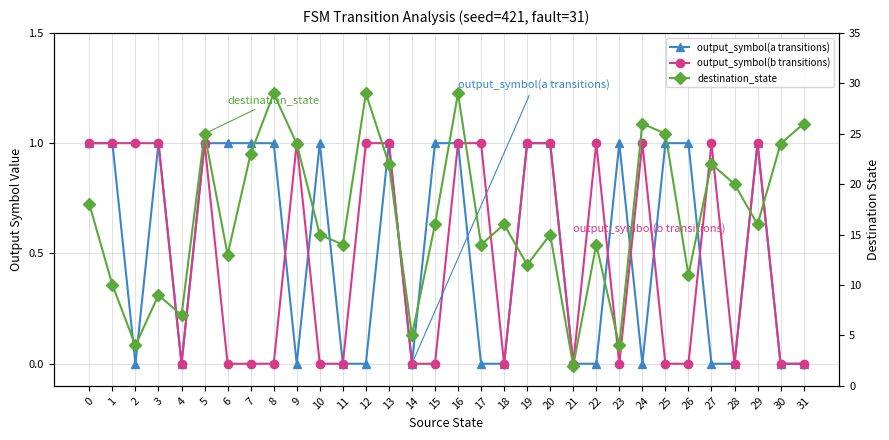

How many lines are shown in the chart?

3